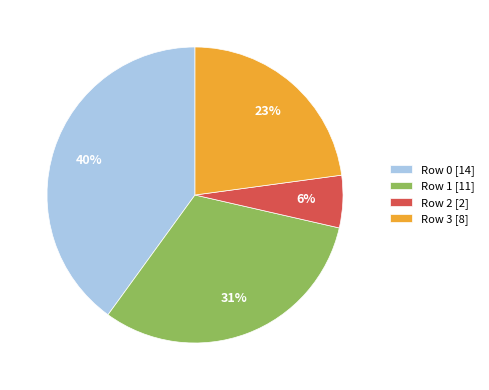

Between Row 0 [14] and Row 2 [2], which is larger?

Row 0 [14]